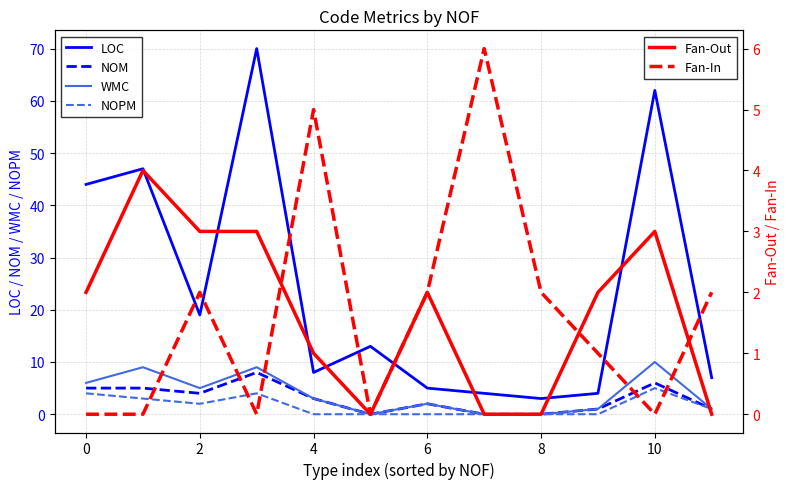

What is the highest value of the Fan-Out series?

4